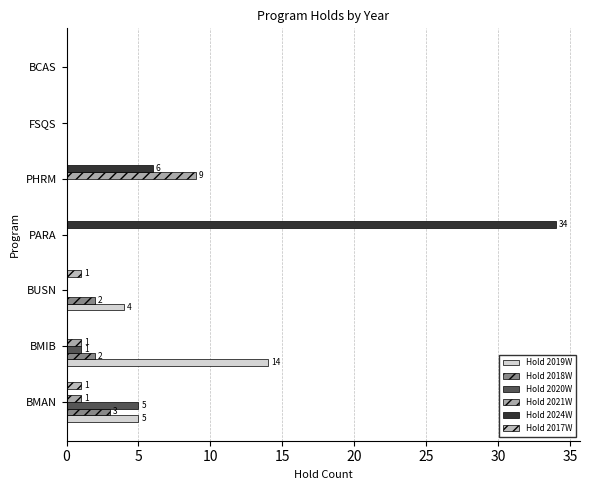

Which series has the largest total across all categories?

Hold 2024W